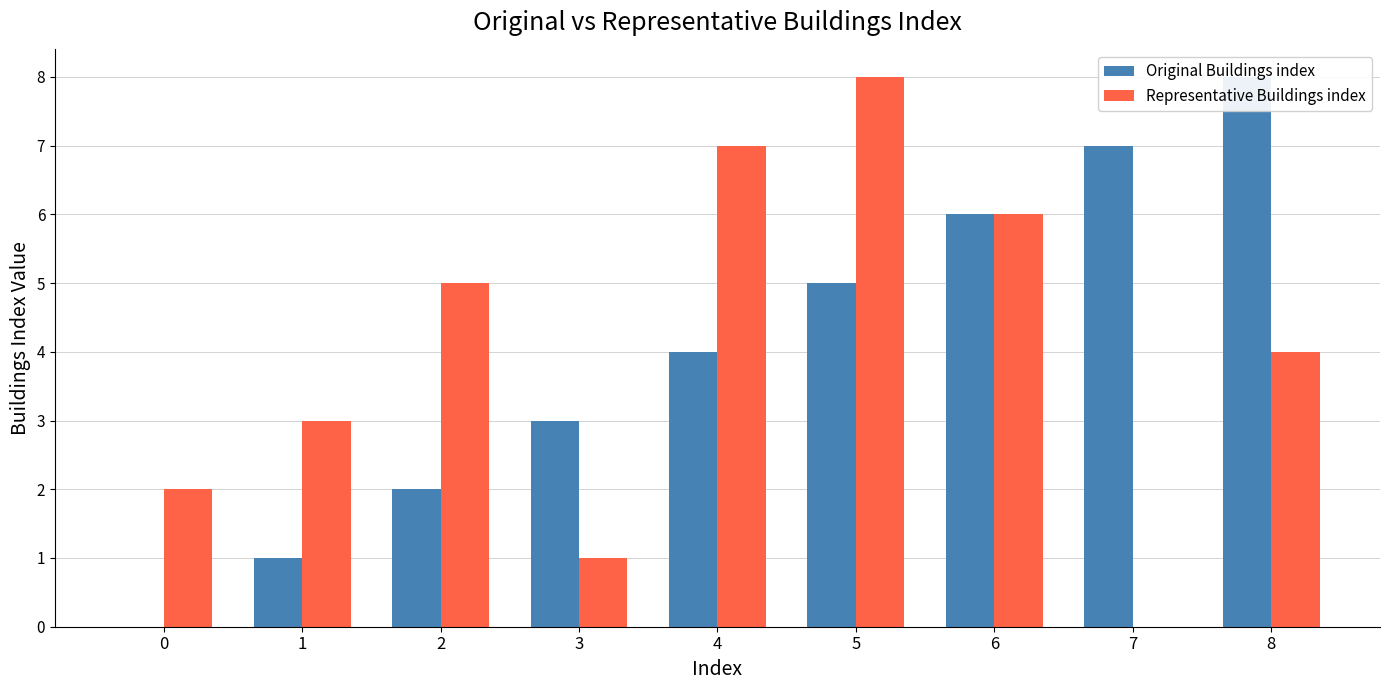

How many categories are shown in the chart?

9